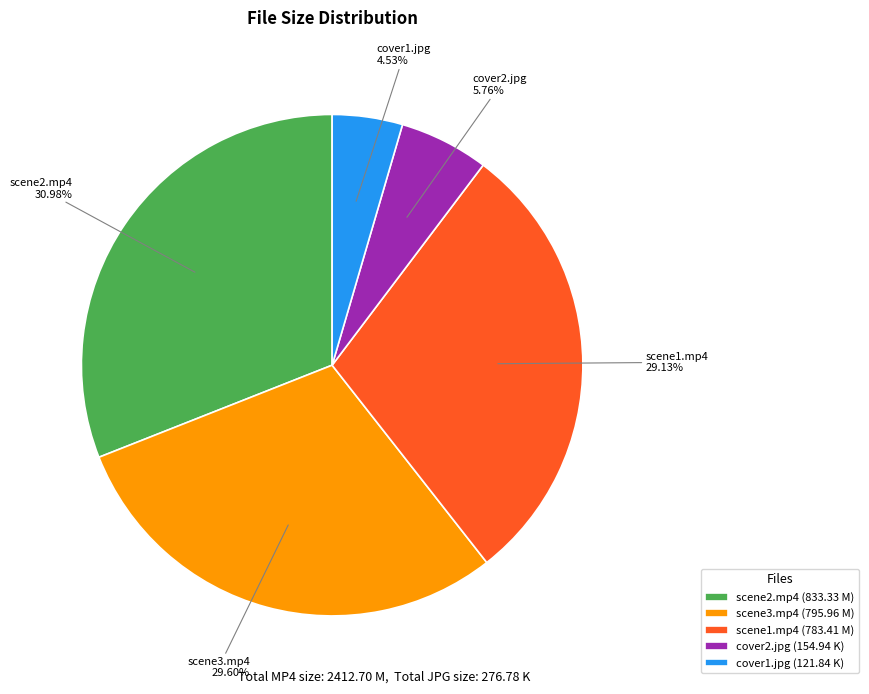

How many slices are in this pie chart?

5